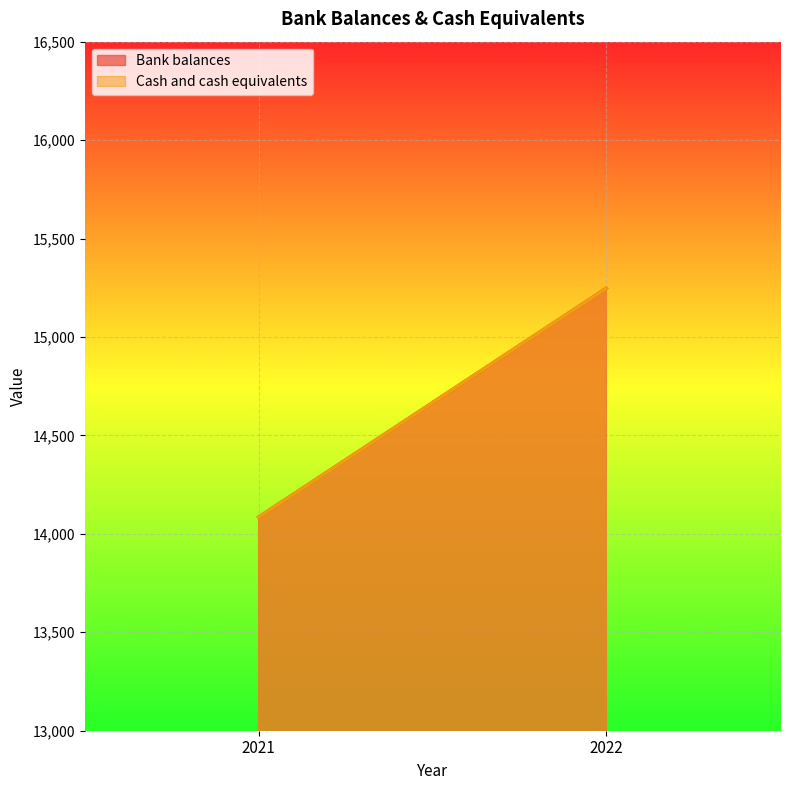

What is the difference between the maximum and minimum values in the Cash and cash equivalents series?

1162